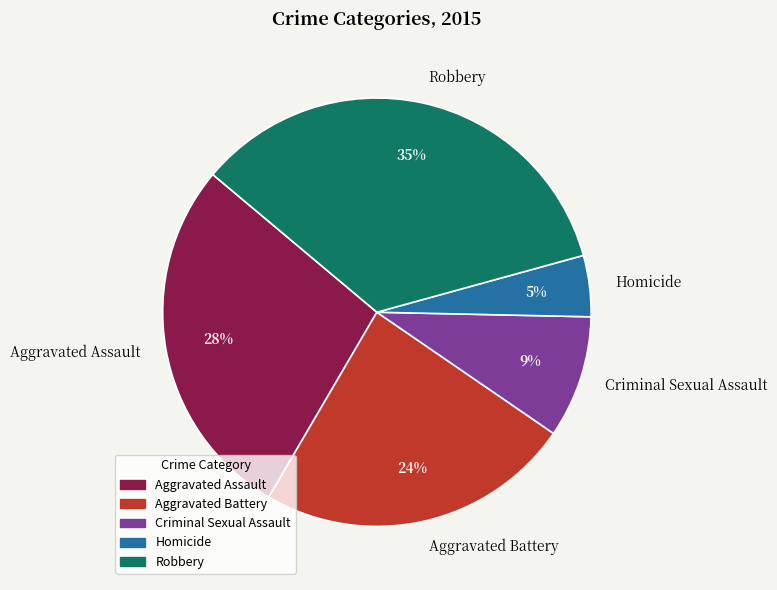

To the nearest percent, what percentage of the pie is Criminal Sexual Assault?

9%